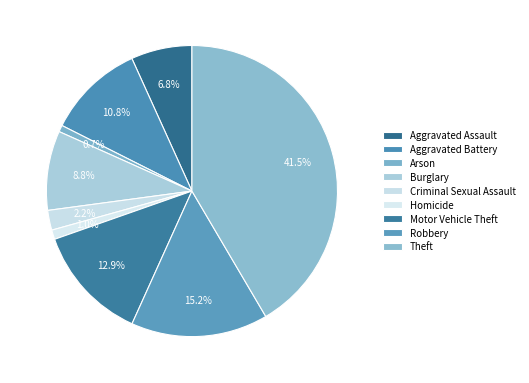

Is it true that Theft is 33% of the pie?

False